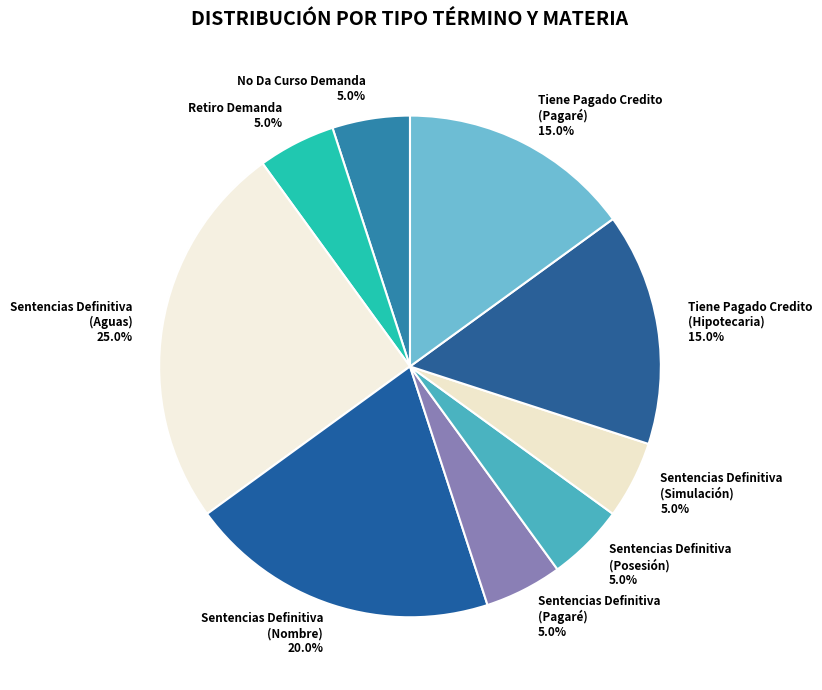

Combined, what portion of the pie is Tiene Pagado Credito (Hipotecaria) and Sentencias Definitiva (Pagaré)?

20.0%